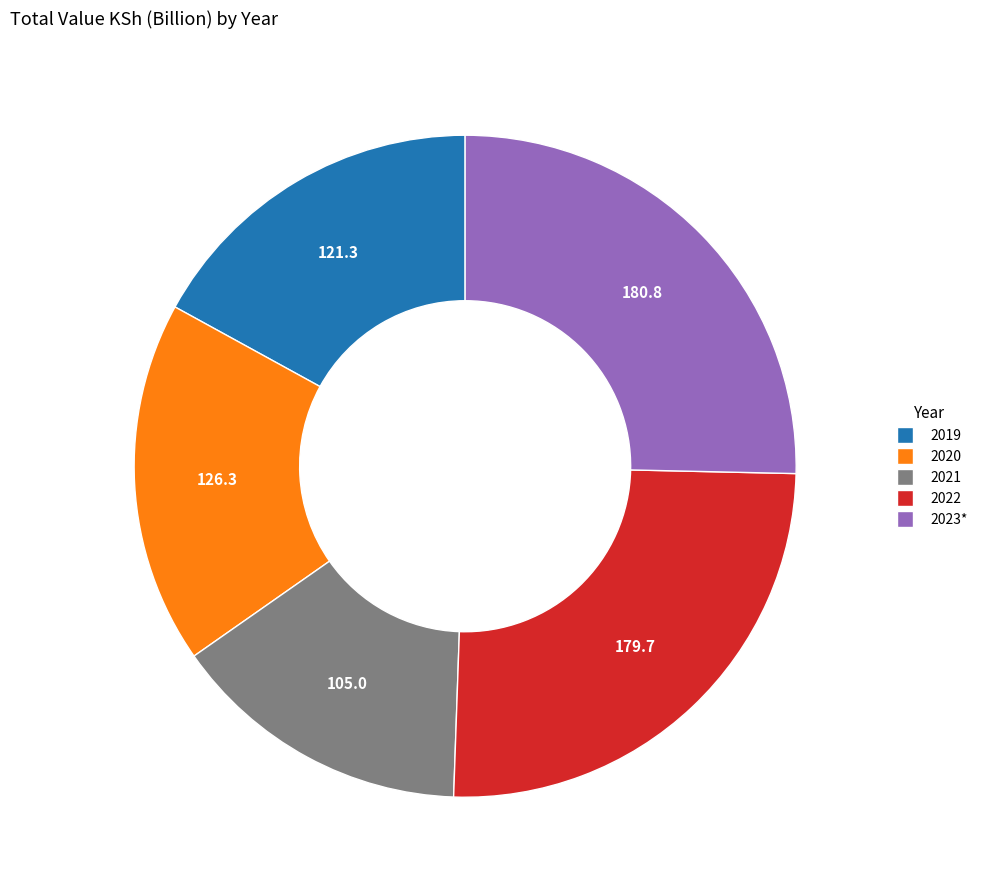

Which has a higher value, 2020 or 2023*?

2023*